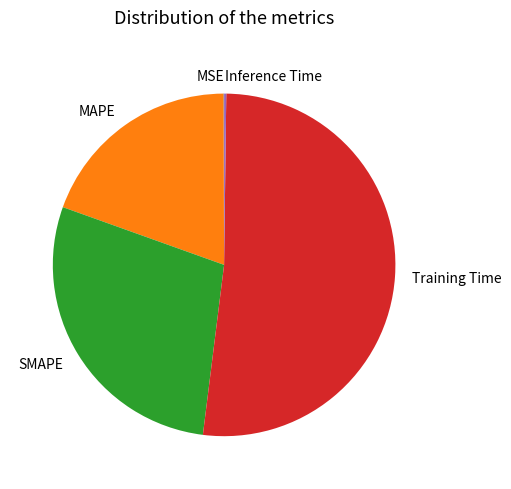

Does any single category account for the majority?

Yes